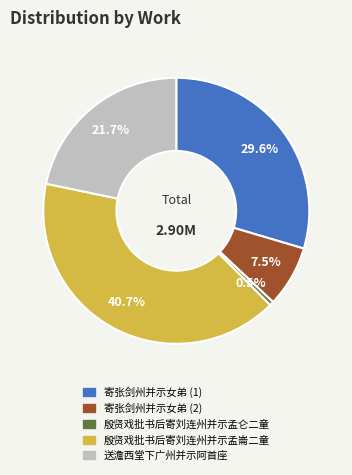

What percentage is NOT represented by 殷贤戏批书后寄刘连州并示孟崙二童?

59.3%